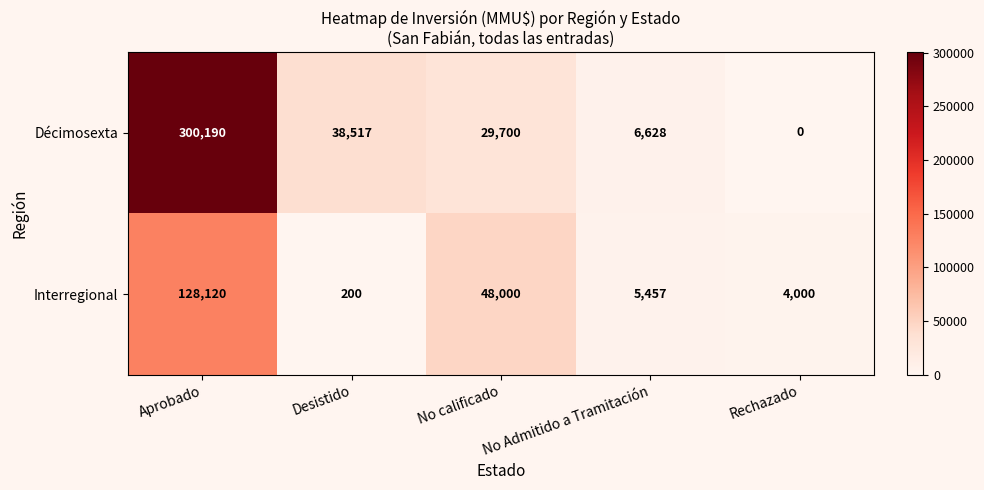

True or false: Interregional has a value of 201209 at Aprobado.

False